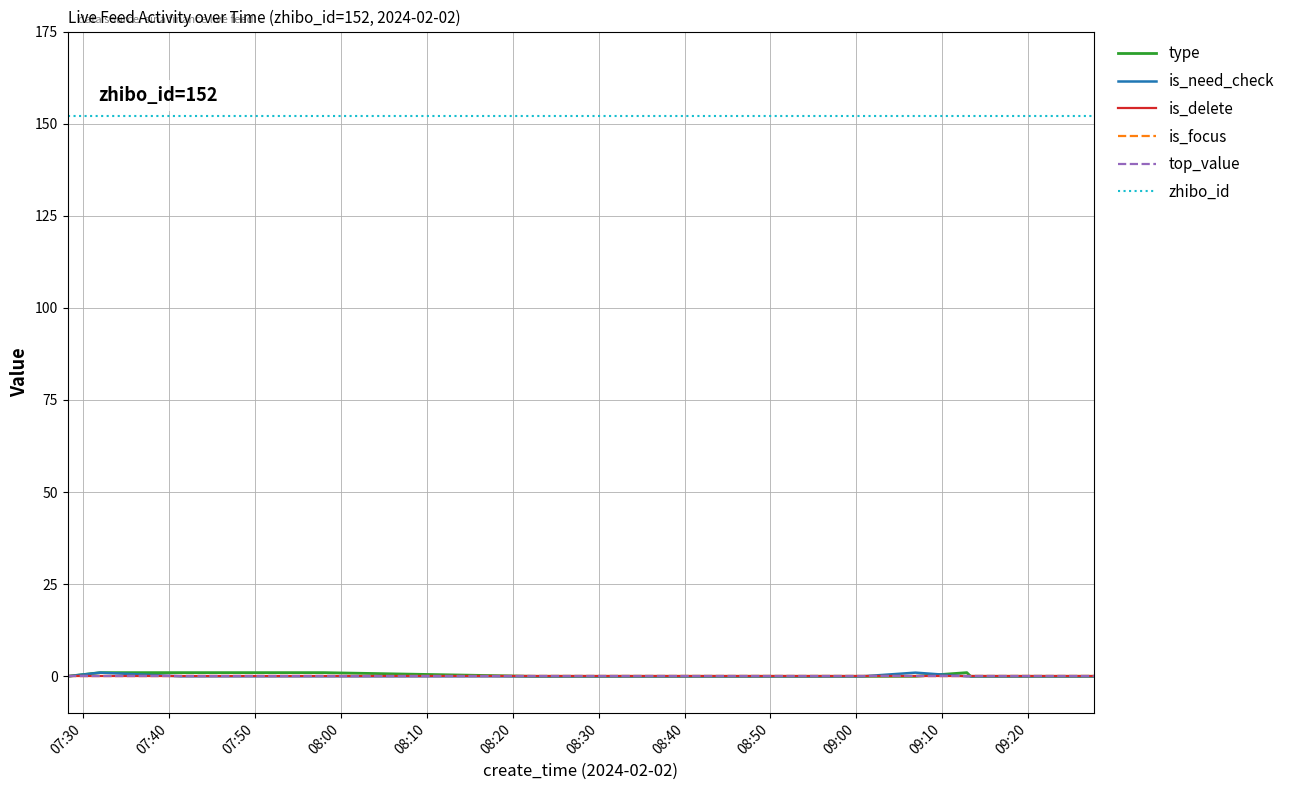

Does the chart display data point markers on the line(s)?

No